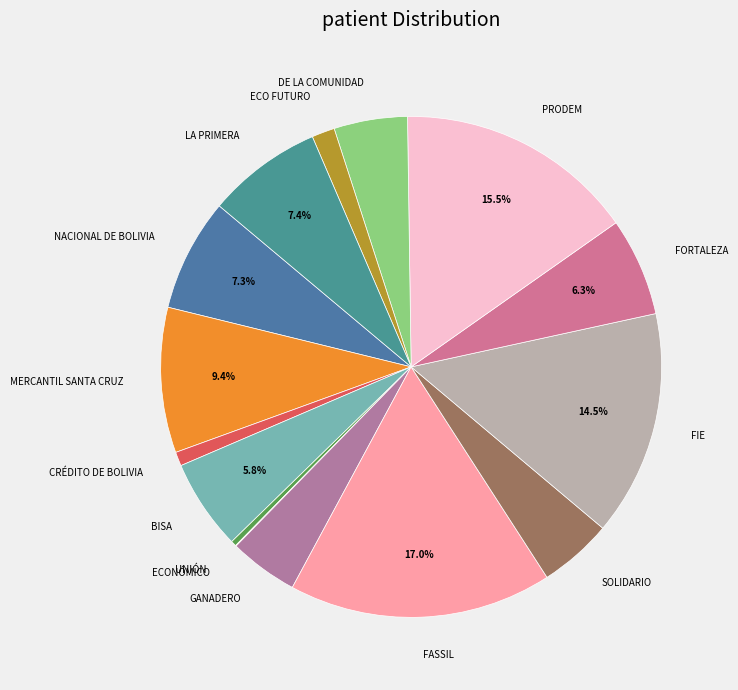

What is the largest slice in the pie chart?

FASSIL